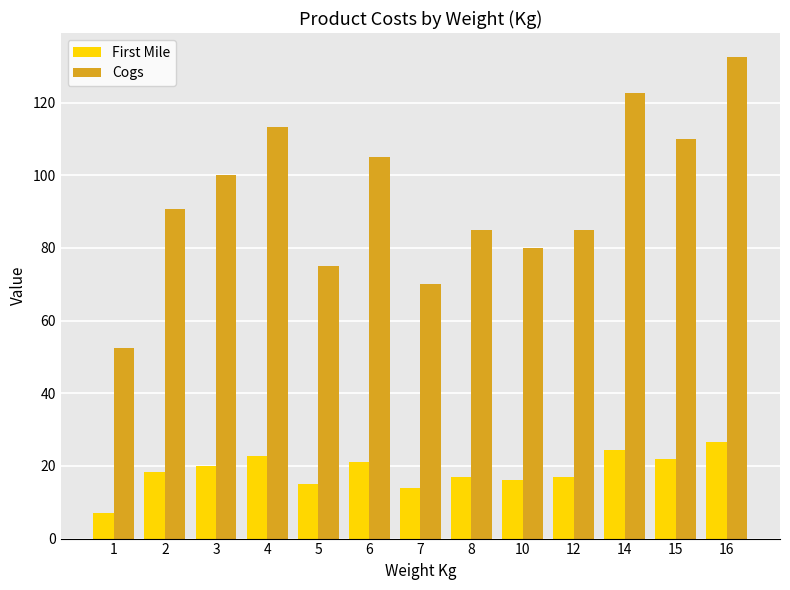

What is the spread (max minus min) of values at 2?

72.6